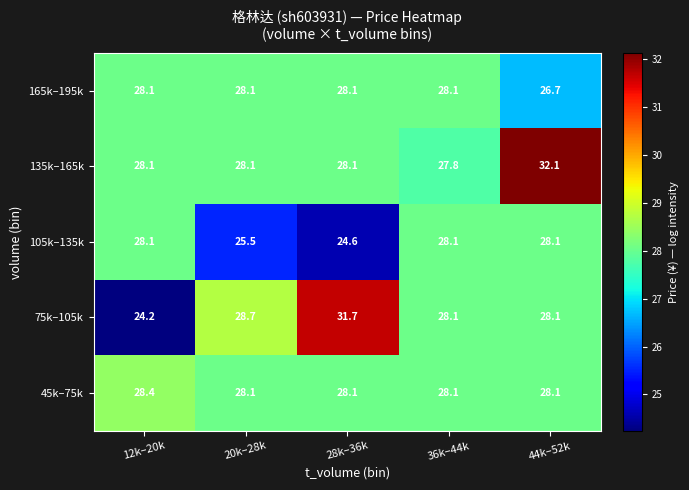

Which series changed the most between 20k–28k and 28k–36k?

75k–105k